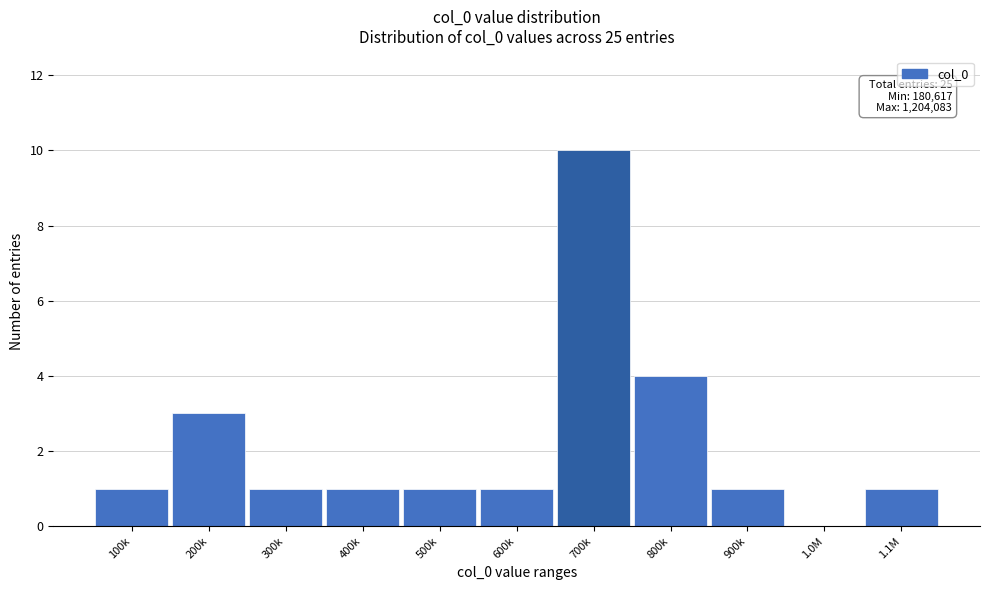

Reading right to left, what are all the values shown in this chart?

1.1M=1	1.0M=0	900k=1	800k=4	700k=10	600k=1	500k=1	400k=1	300k=1	200k=3	100k=1